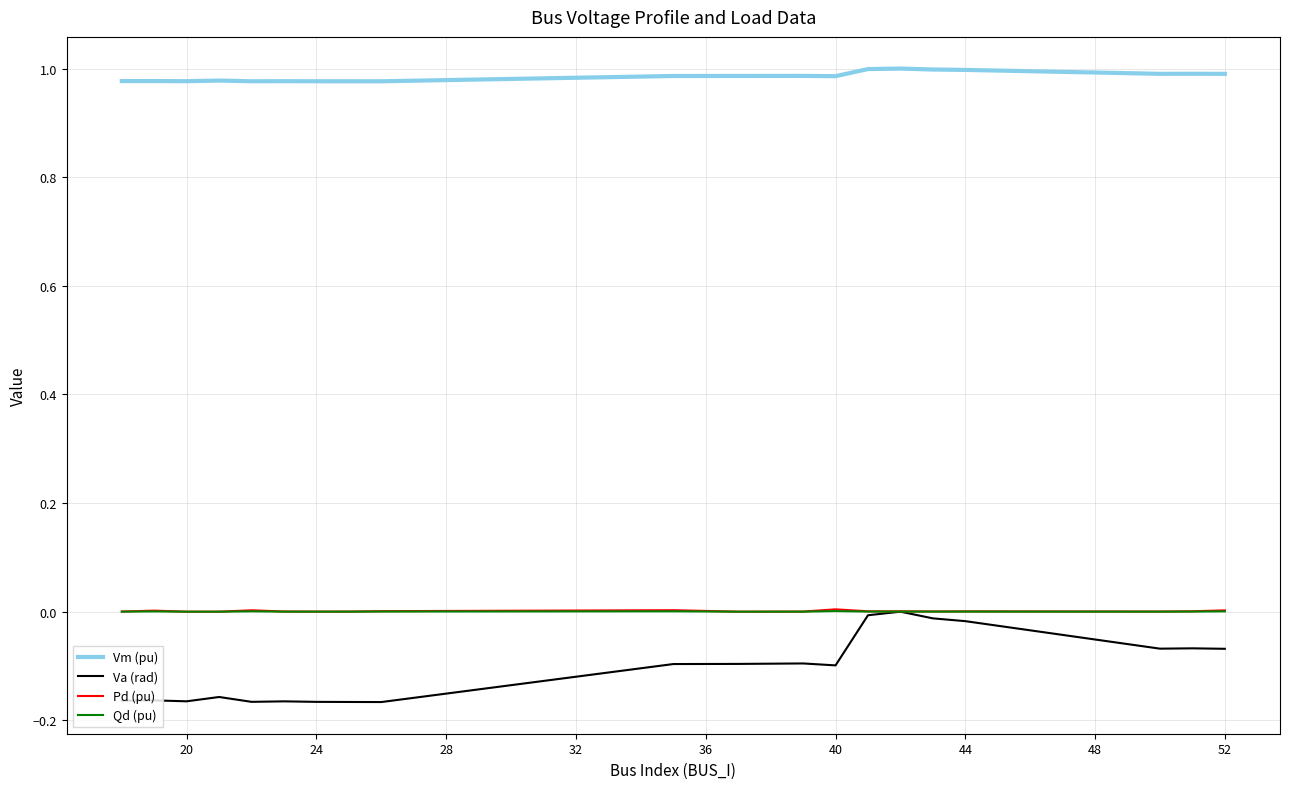

True or false: Qd (pu) and Vm (pu) cross at least once.

False